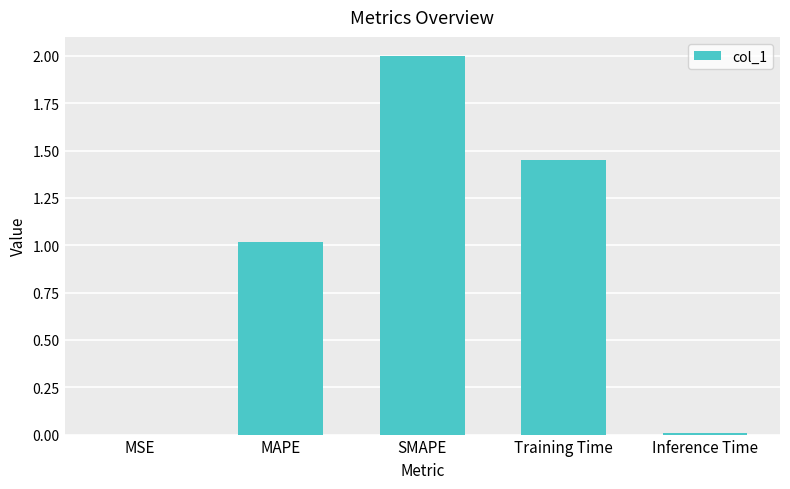

Which category has the highest value across all series?

SMAPE